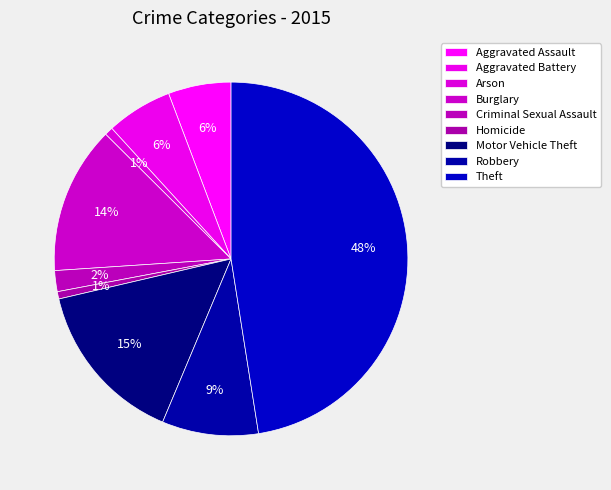

What percentage is the Arson slice, to the nearest percent?

1%